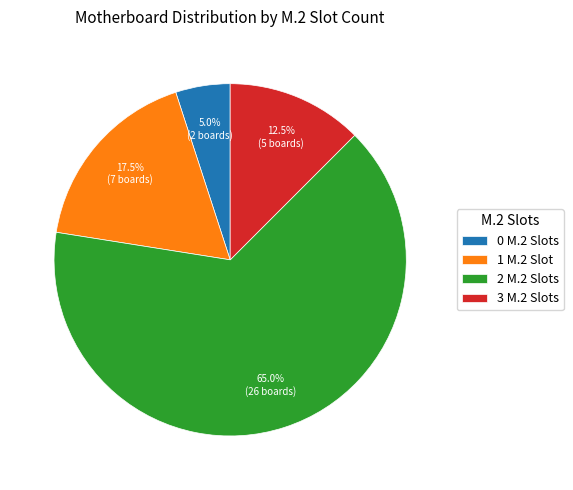

True or false: 2 accounts for 53% of the total.

False